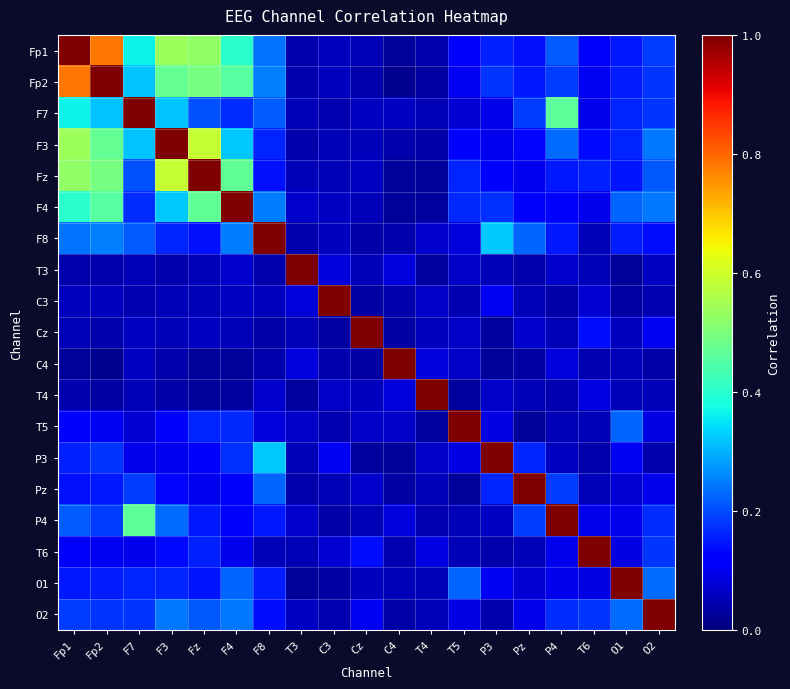

Reading right to left, what are all the values shown in this chart?

Fp1: O2=0.2	O1=0.2	T6=0.1	P4=0.2	Pz=0.1	P3=0.2	T5=0.1	T4=0.0	C4=0.0	Cz=0.0	C3=0.1	T3=0.0	F8=0.2	F4=0.4	Fz=0.5	F3=0.5	F7=0.4	Fp2=0.8	Fp1=1.0
Fp2: O2=0.2	O1=0.2	T6=0.1	P4=0.2	Pz=0.2	P3=0.2	T5=0.1	T4=0.0	C4=0.0	Cz=0.0	C3=0.1	T3=0.0	F8=0.3	F4=0.5	Fz=0.5	F3=0.5	F7=0.3	Fp2=1.0	Fp1=0.8
F7: O2=0.2	O1=0.2	T6=0.1	P4=0.5	Pz=0.2	P3=0.1	T5=0.1	T4=0.0	C4=0.1	Cz=0.1	C3=0.0	T3=0.1	F8=0.2	F4=0.2	Fz=0.2	F3=0.3	F7=1.0	Fp2=0.3	Fp1=0.4
F3: O2=0.2	O1=0.2	T6=0.1	P4=0.2	Pz=0.1	P3=0.1	T5=0.1	T4=0.0	C4=0.0	Cz=0.1	C3=0.1	T3=0.0	F8=0.2	F4=0.3	Fz=0.6	F3=1.0	F7=0.3	Fp2=0.5	Fp1=0.5
Fz: O2=0.2	O1=0.1	T6=0.2	P4=0.1	Pz=0.1	P3=0.1	T5=0.2	T4=0.0	C4=0.0	Cz=0.1	C3=0.0	T3=0.1	F8=0.1	F4=0.5	Fz=1.0	F3=0.6	F7=0.2	Fp2=0.5	Fp1=0.5
F4: O2=0.2	O1=0.2	T6=0.1	P4=0.1	Pz=0.1	P3=0.2	T5=0.2	T4=0.0	C4=0.0	Cz=0.1	C3=0.1	T3=0.1	F8=0.2	F4=1.0	Fz=0.5	F3=0.3	F7=0.2	Fp2=0.5	Fp1=0.4
F8: O2=0.1	O1=0.2	T6=0.1	P4=0.1	Pz=0.2	P3=0.3	T5=0.1	T4=0.1	C4=0.0	Cz=0.0	C3=0.1	T3=0.0	F8=1.0	F4=0.2	Fz=0.1	F3=0.2	F7=0.2	Fp2=0.3	Fp1=0.2
T3: O2=0.1	O1=0.0	T6=0.1	P4=0.1	Pz=0.0	P3=0.1	T5=0.1	T4=0.0	C4=0.1	Cz=0.1	C3=0.1	T3=1.0	F8=0.0	F4=0.1	Fz=0.1	F3=0.0	F7=0.1	Fp2=0.0	Fp1=0.0
C3: O2=0.0	O1=0.0	T6=0.1	P4=0.0	Pz=0.1	P3=0.1	T5=0.0	T4=0.1	C4=0.0	Cz=0.0	C3=1.0	T3=0.1	F8=0.1	F4=0.1	Fz=0.0	F3=0.1	F7=0.0	Fp2=0.1	Fp1=0.1
Cz: O2=0.1	O1=0.1	T6=0.1	P4=0.0	Pz=0.1	P3=0.0	T5=0.1	T4=0.1	C4=0.0	Cz=1.0	C3=0.0	T3=0.1	F8=0.0	F4=0.1	Fz=0.1	F3=0.1	F7=0.1	Fp2=0.0	Fp1=0.0
C4: O2=0.0	O1=0.1	T6=0.0	P4=0.1	Pz=0.0	P3=0.0	T5=0.1	T4=0.1	C4=1.0	Cz=0.0	C3=0.0	T3=0.1	F8=0.0	F4=0.0	Fz=0.0	F3=0.0	F7=0.1	Fp2=0.0	Fp1=0.0
T4: O2=0.1	O1=0.0	T6=0.1	P4=0.0	Pz=0.1	P3=0.1	T5=0.0	T4=1.0	C4=0.1	Cz=0.1	C3=0.1	T3=0.0	F8=0.1	F4=0.0	Fz=0.0	F3=0.0	F7=0.0	Fp2=0.0	Fp1=0.0
T5: O2=0.1	O1=0.2	T6=0.1	P4=0.0	Pz=0.0	P3=0.1	T5=1.0	T4=0.0	C4=0.1	Cz=0.1	C3=0.0	T3=0.1	F8=0.1	F4=0.2	Fz=0.2	F3=0.1	F7=0.1	Fp2=0.1	Fp1=0.1
P3: O2=0.0	O1=0.1	T6=0.0	P4=0.1	Pz=0.2	P3=1.0	T5=0.1	T4=0.1	C4=0.0	Cz=0.0	C3=0.1	T3=0.1	F8=0.3	F4=0.2	Fz=0.1	F3=0.1	F7=0.1	Fp2=0.2	Fp1=0.2
Pz: O2=0.1	O1=0.1	T6=0.1	P4=0.2	Pz=1.0	P3=0.2	T5=0.0	T4=0.1	C4=0.0	Cz=0.1	C3=0.1	T3=0.0	F8=0.2	F4=0.1	Fz=0.1	F3=0.1	F7=0.2	Fp2=0.2	Fp1=0.1
P4: O2=0.2	O1=0.1	T6=0.1	P4=1.0	Pz=0.2	P3=0.1	T5=0.0	T4=0.0	C4=0.1	Cz=0.0	C3=0.0	T3=0.1	F8=0.1	F4=0.1	Fz=0.1	F3=0.2	F7=0.5	Fp2=0.2	Fp1=0.2
T6: O2=0.2	O1=0.1	T6=1.0	P4=0.1	Pz=0.1	P3=0.0	T5=0.1	T4=0.1	C4=0.0	Cz=0.1	C3=0.1	T3=0.1	F8=0.1	F4=0.1	Fz=0.2	F3=0.1	F7=0.1	Fp2=0.1	Fp1=0.1
O1: O2=0.2	O1=1.0	T6=0.1	P4=0.1	Pz=0.1	P3=0.1	T5=0.2	T4=0.0	C4=0.1	Cz=0.1	C3=0.0	T3=0.0	F8=0.2	F4=0.2	Fz=0.1	F3=0.2	F7=0.2	Fp2=0.2	Fp1=0.2
O2: O2=1.0	O1=0.2	T6=0.2	P4=0.2	Pz=0.1	P3=0.0	T5=0.1	T4=0.1	C4=0.0	Cz=0.1	C3=0.0	T3=0.1	F8=0.1	F4=0.2	Fz=0.2	F3=0.2	F7=0.2	Fp2=0.2	Fp1=0.2